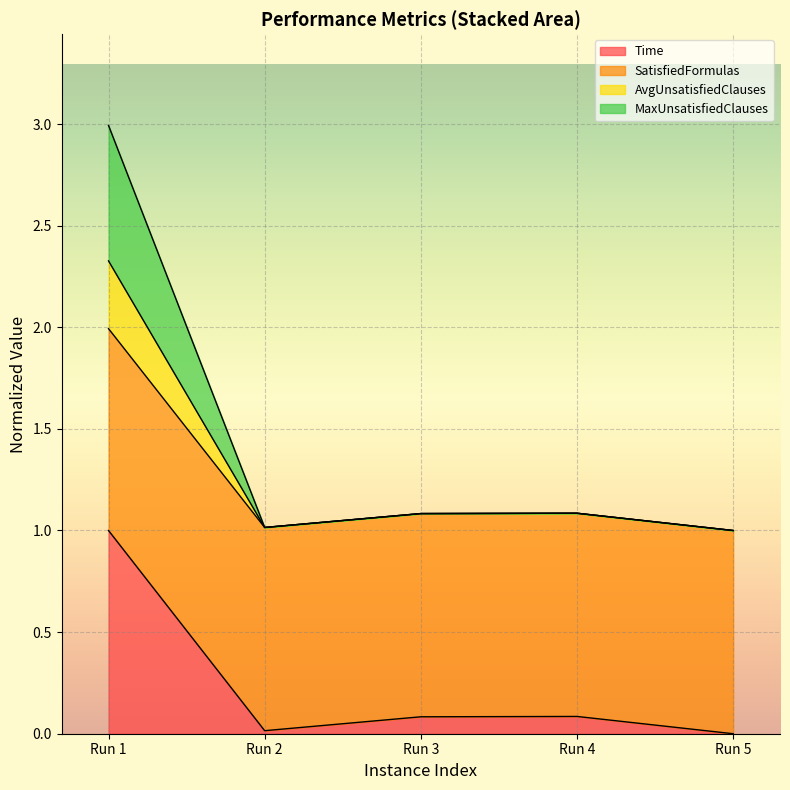

Does the chart display data point markers on the line(s)?

No